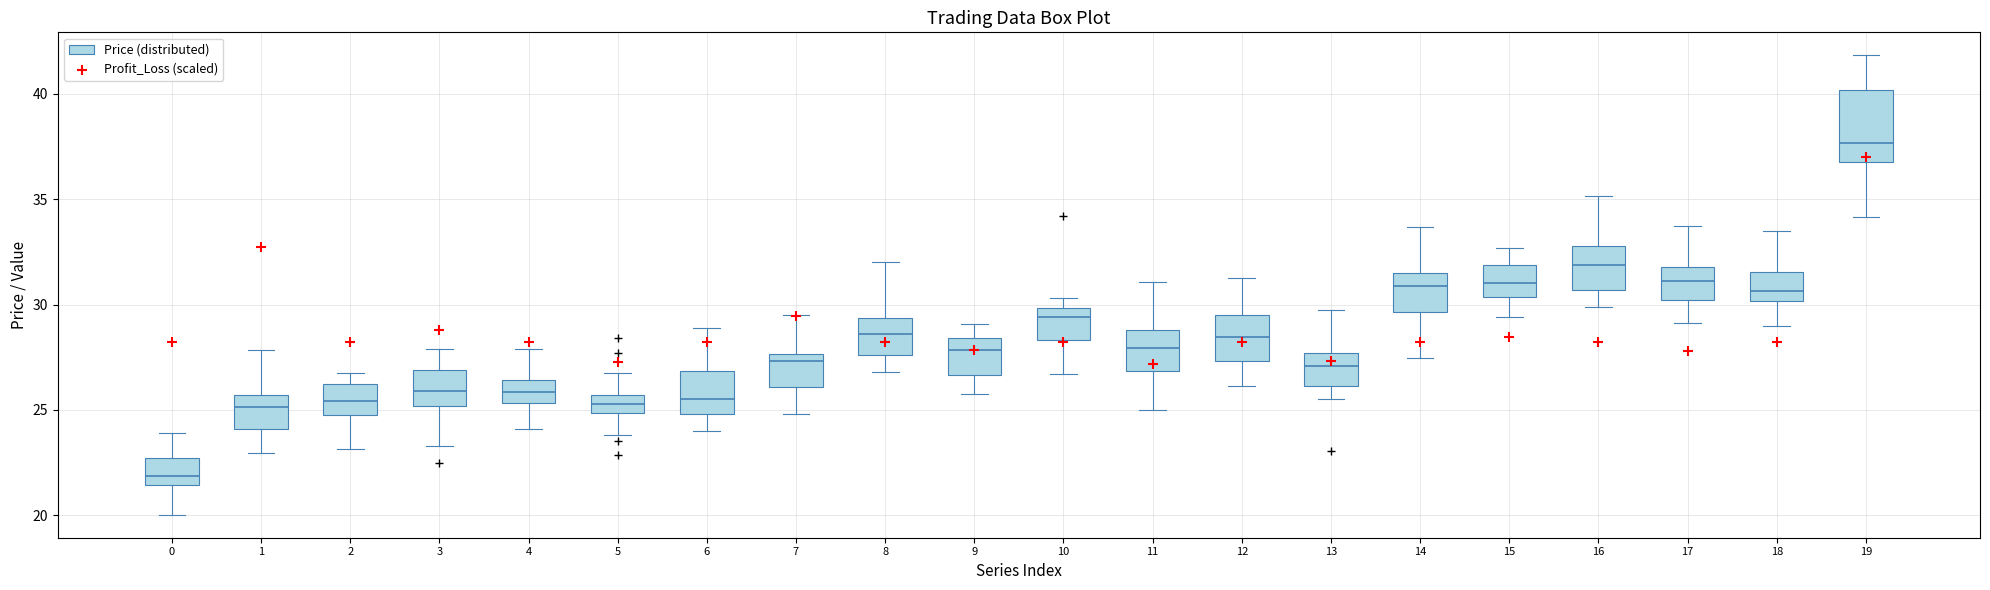

Where does the lower whisker of the box at x = 5 end on the y-axis? The values are not printed on the chart, so give them approximately, as read against the axis.

24.0